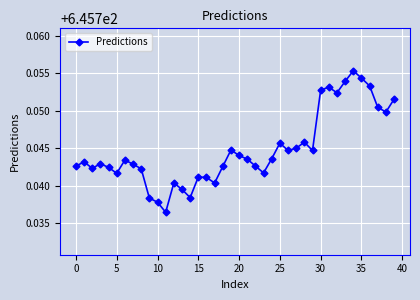

How many values are between 645 and 646?

40